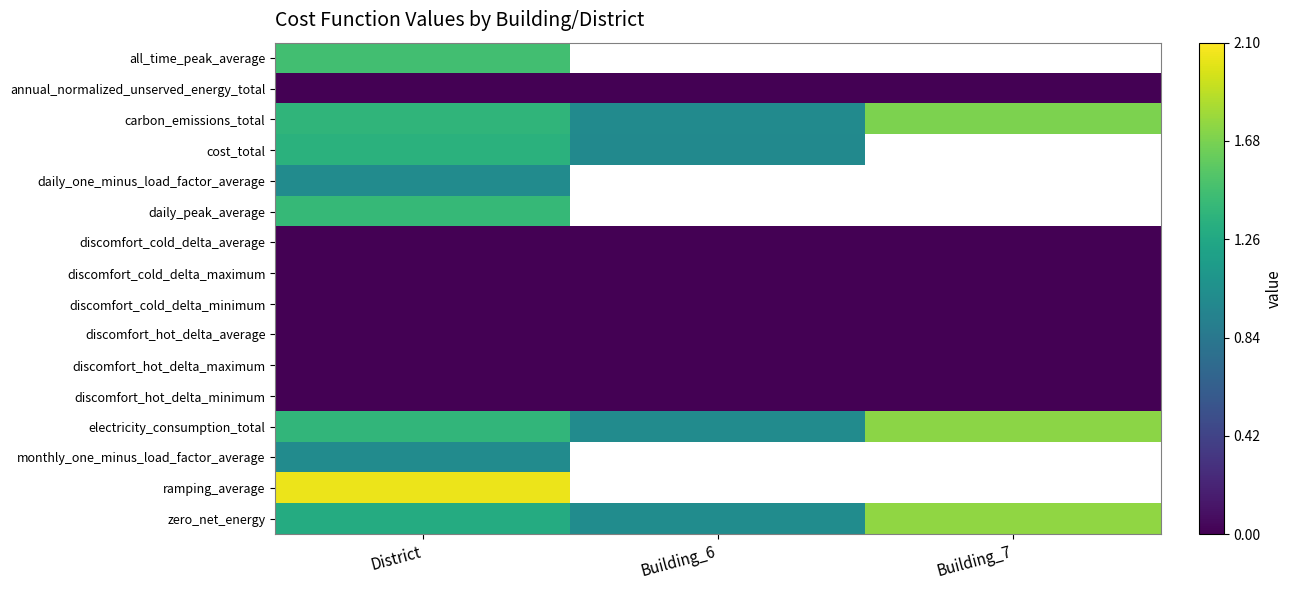

At how many categories does at least one series exceed 1?

3